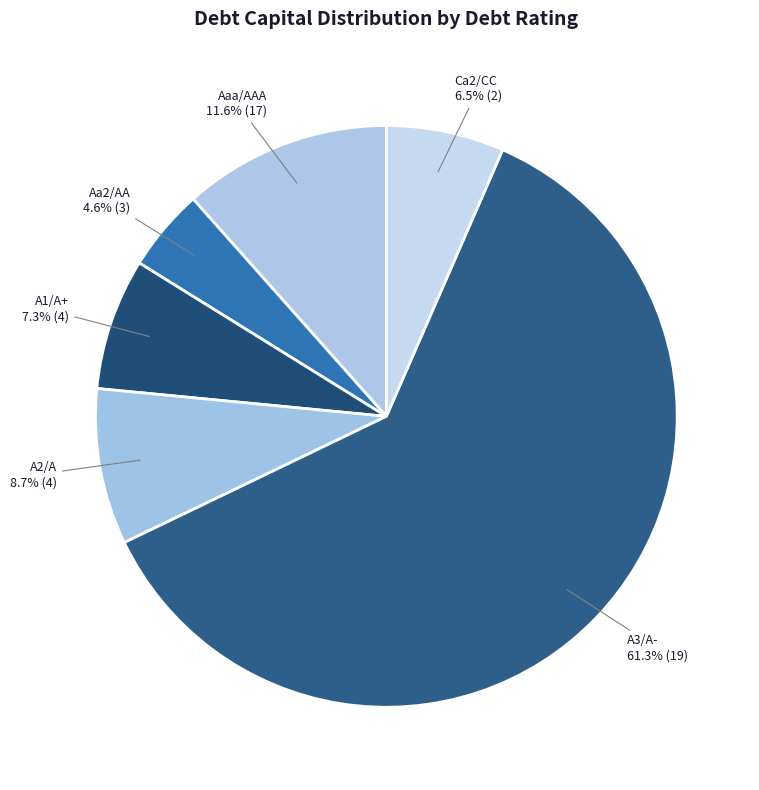

To the nearest percent, what is the difference between the largest and smallest slice percentages?

57%